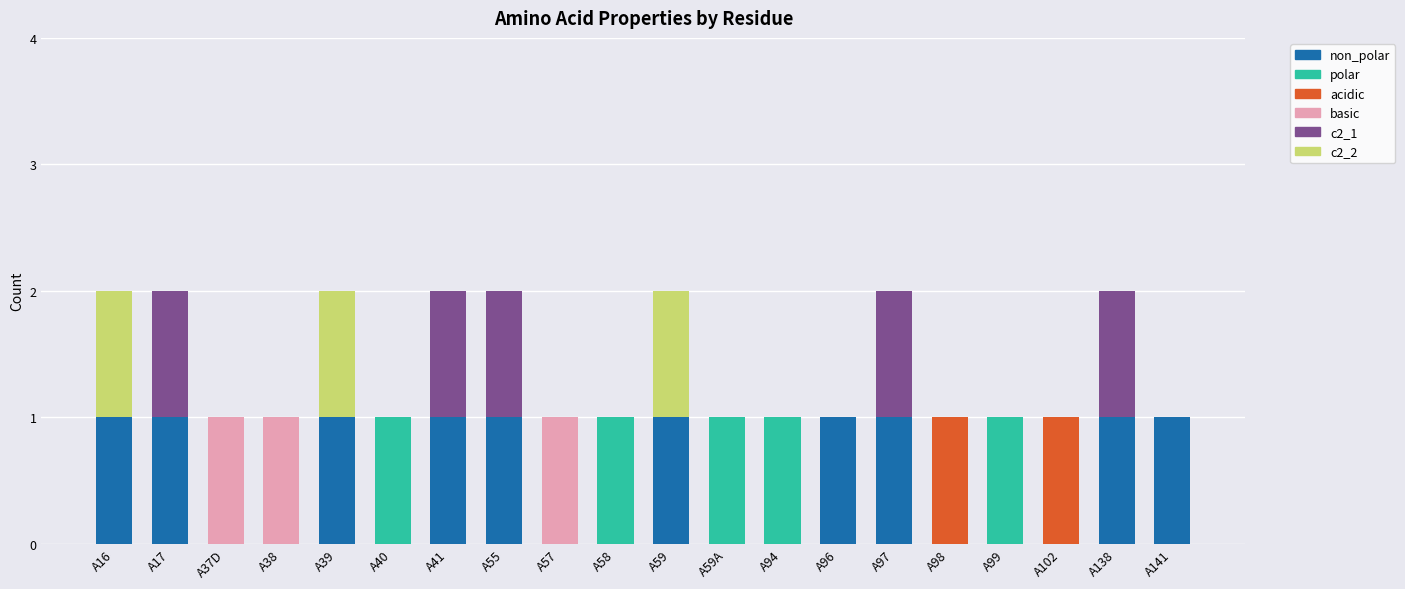

Between A55 and A96, which series saw the biggest shift?

c2_1